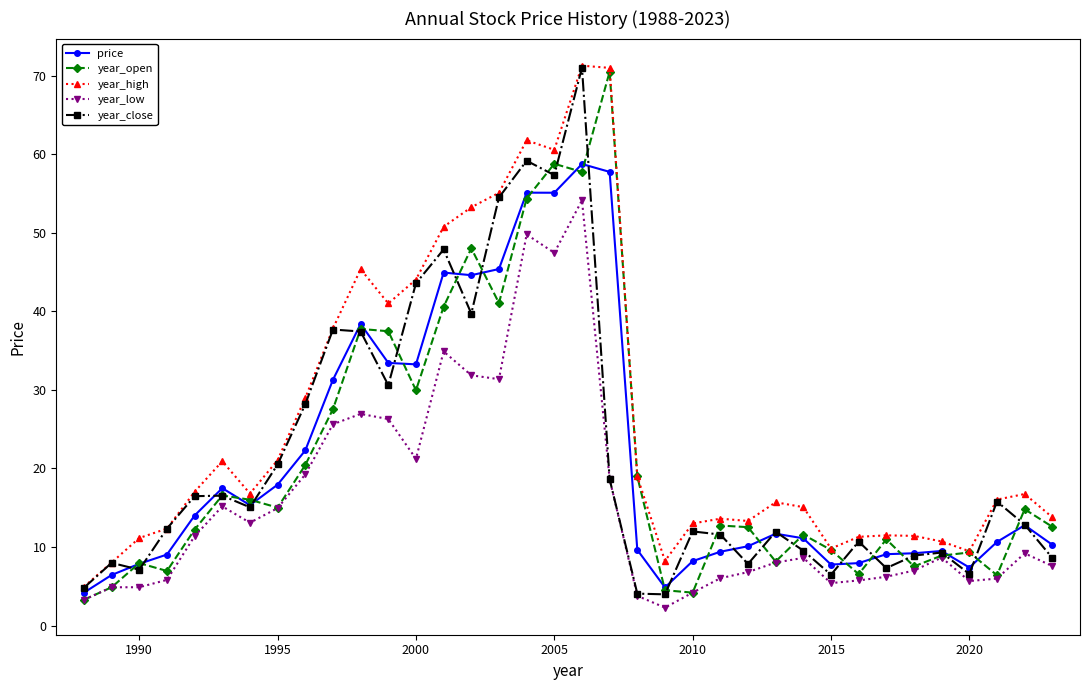

What is the minimum value shown in the chart?

2.3